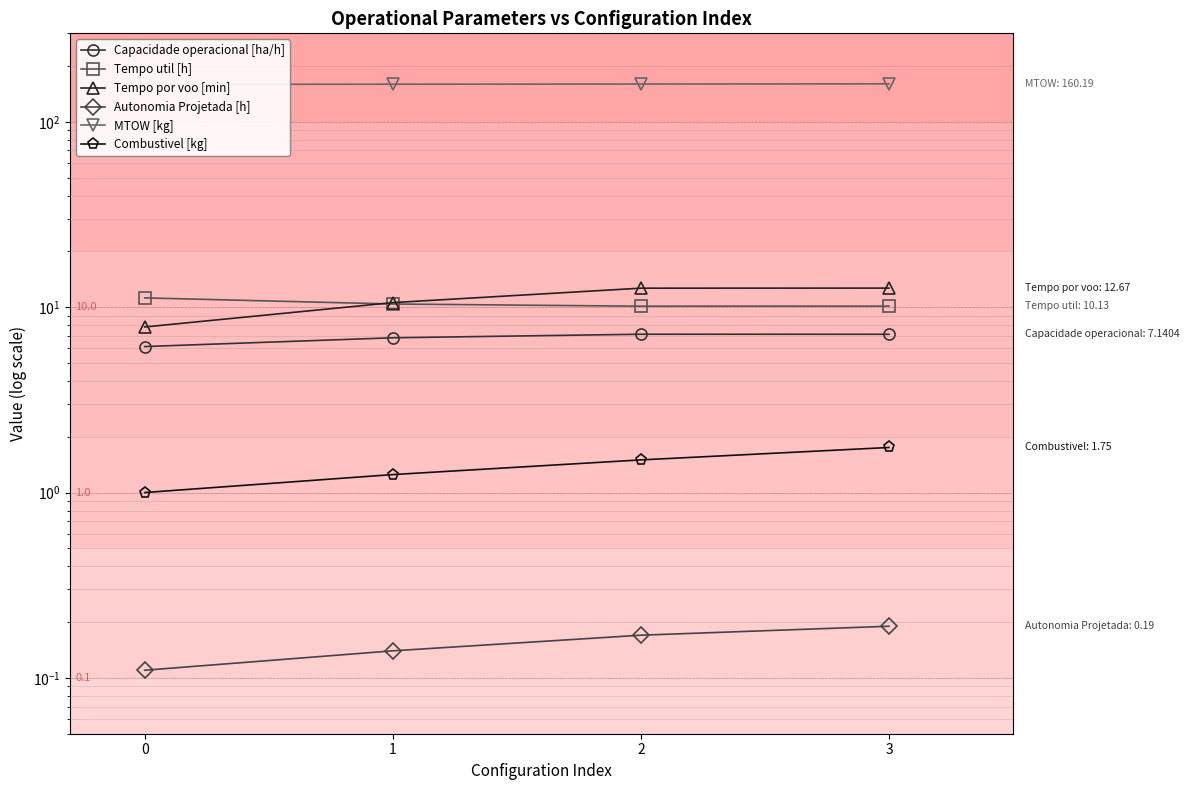

True or false: Capacidade operacional [ha/h] has a value of 7.1 at 3.

True